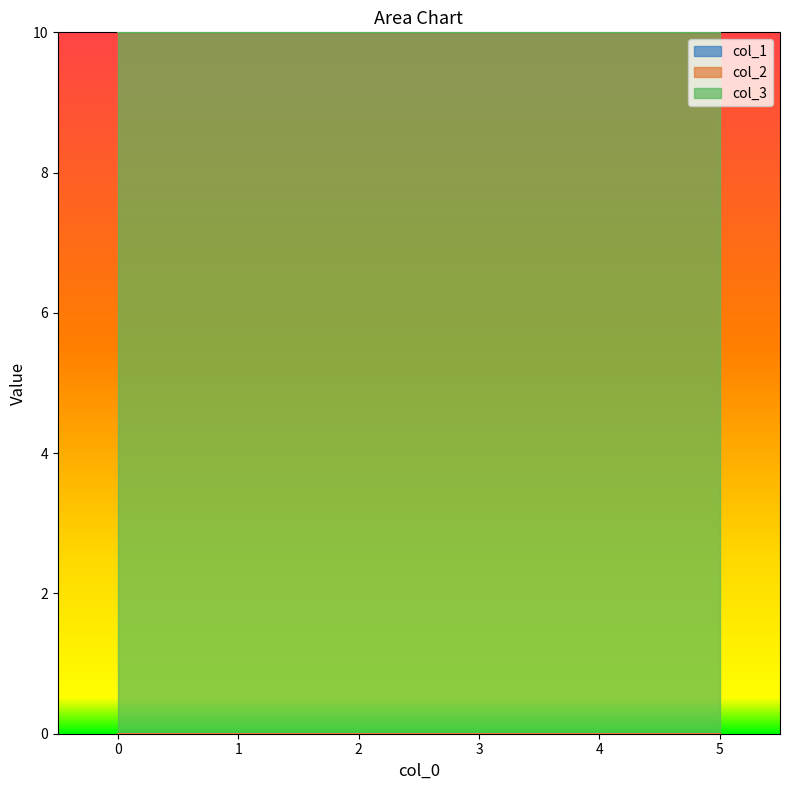

Between 0 and 4, which series saw the biggest shift?

col_1